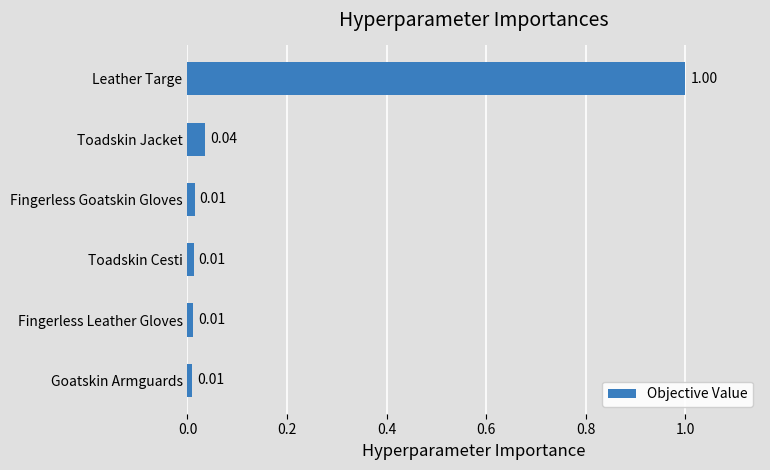

At which category does the chart reach its peak across all series?

Leather Targe